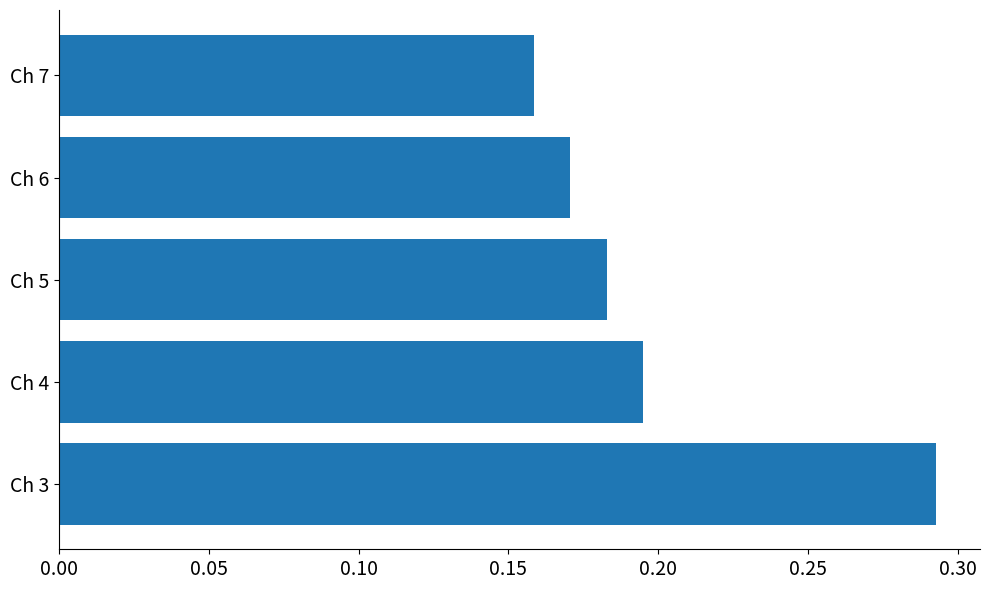

What is the sum of all values?

1.0